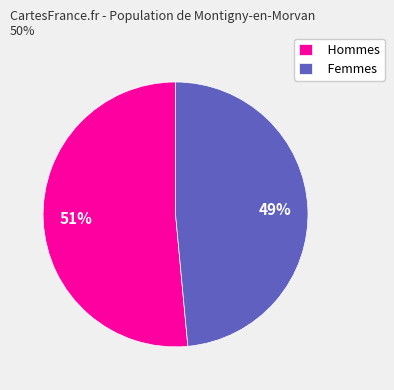

How many slices are in this pie chart?

2